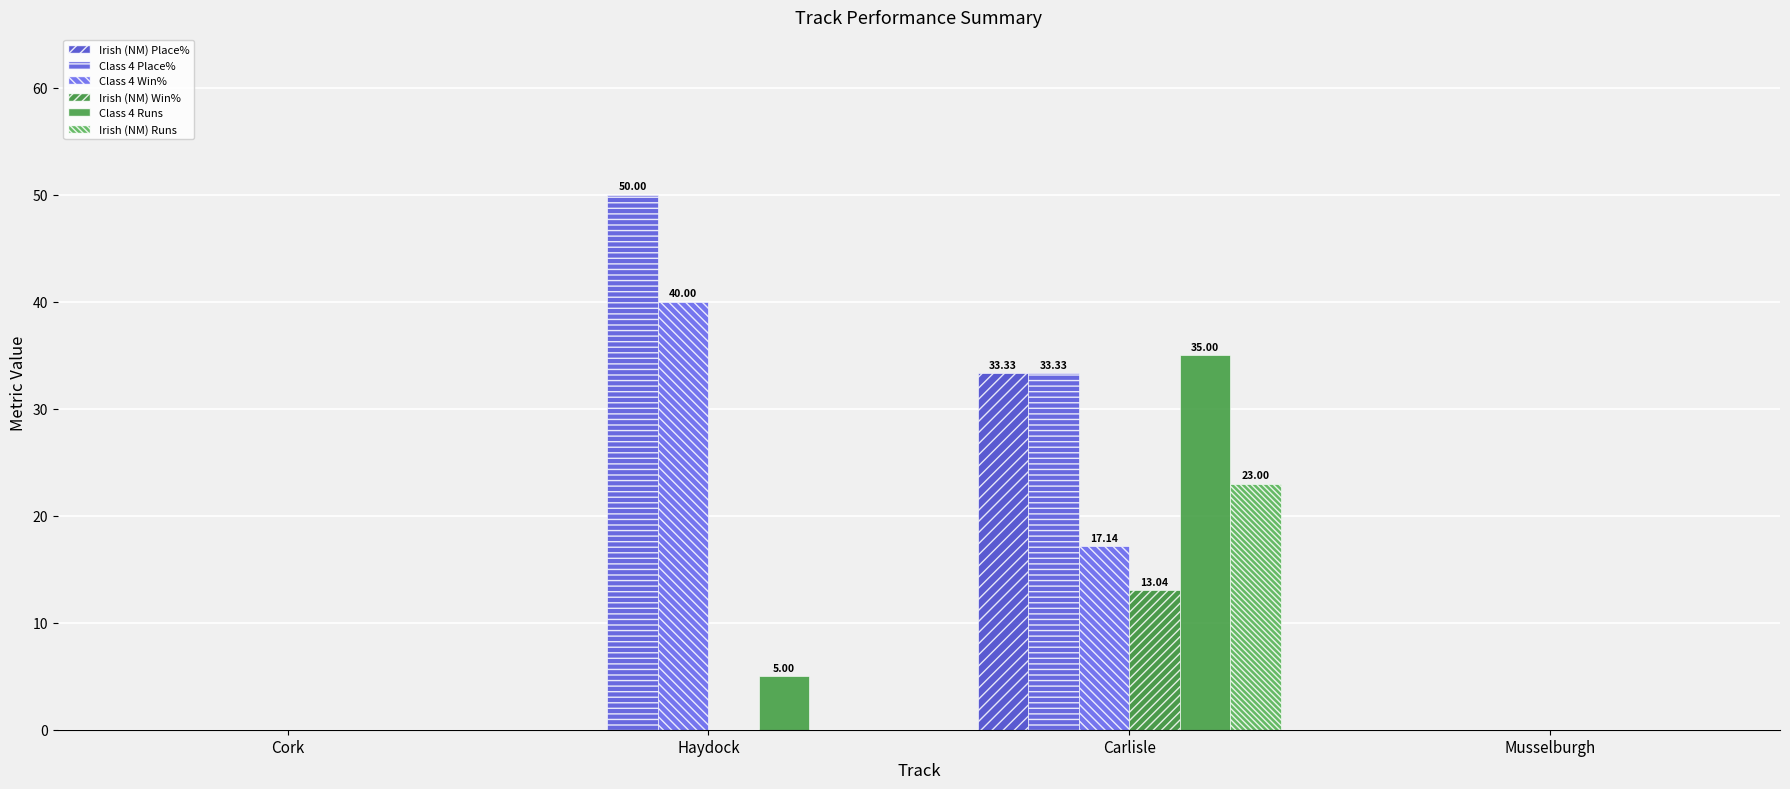

Read the Class 4 Place% value at Haydock.

50.0